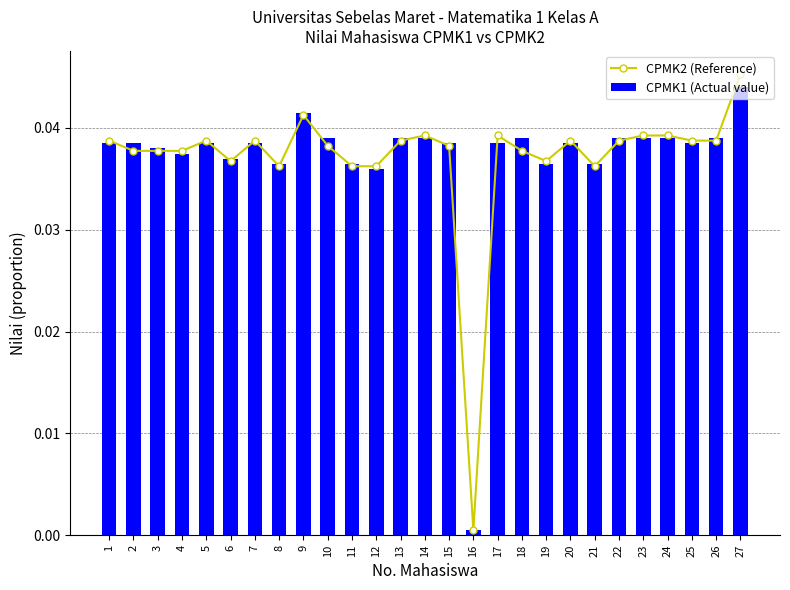

Which series has the largest range (max minus min)?

CPMK2 (Reference)